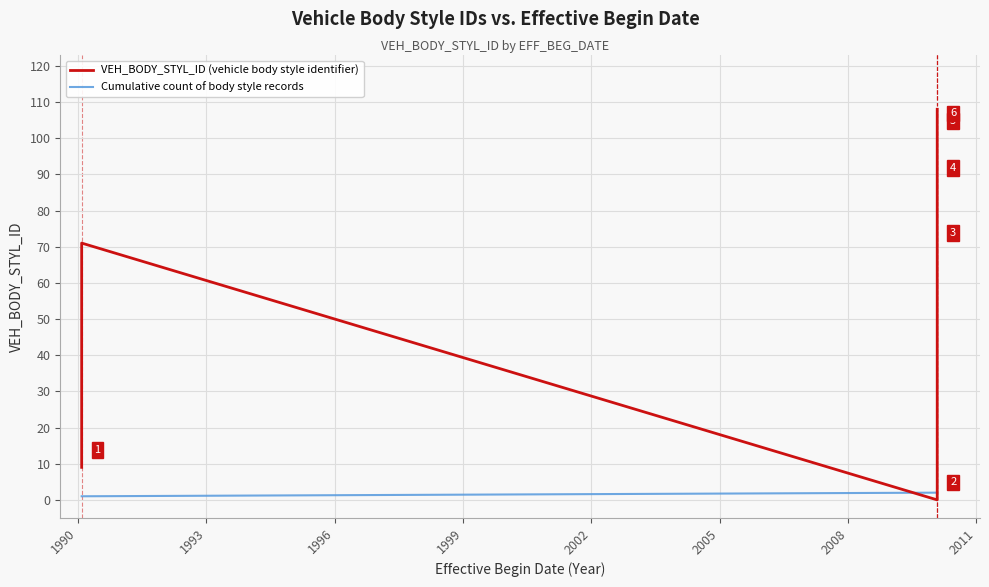

The value at 2010-01-01 is 101. True or false?

True